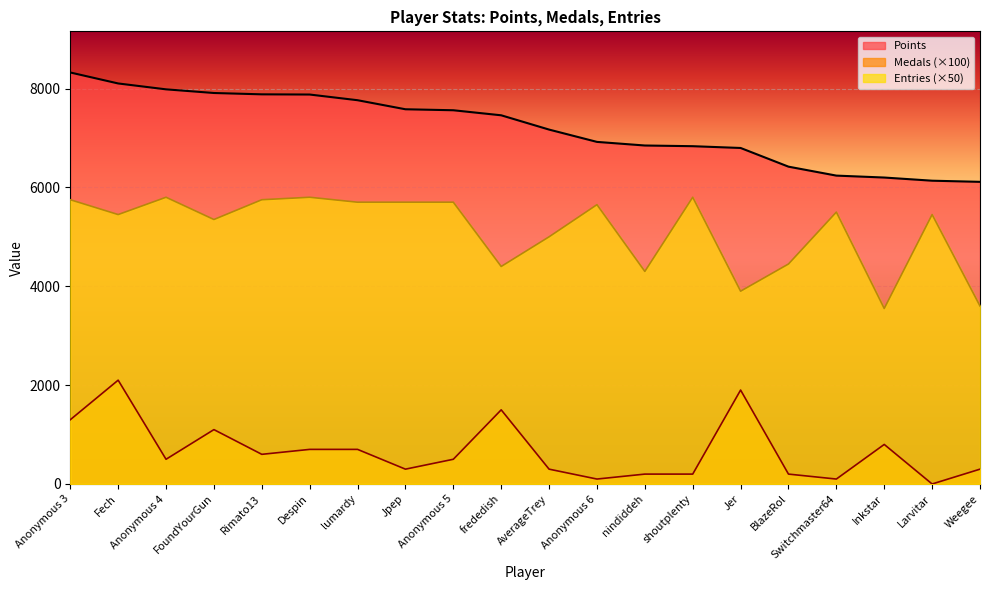

What is the approximate value of Points at Despin?

7878